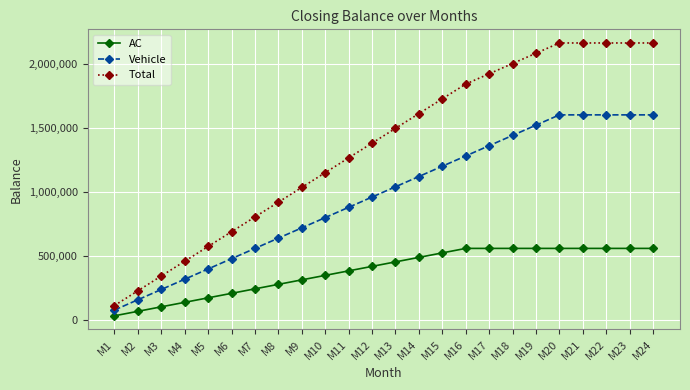

What is the difference between the maximum and minimum values in the AC series?

525000